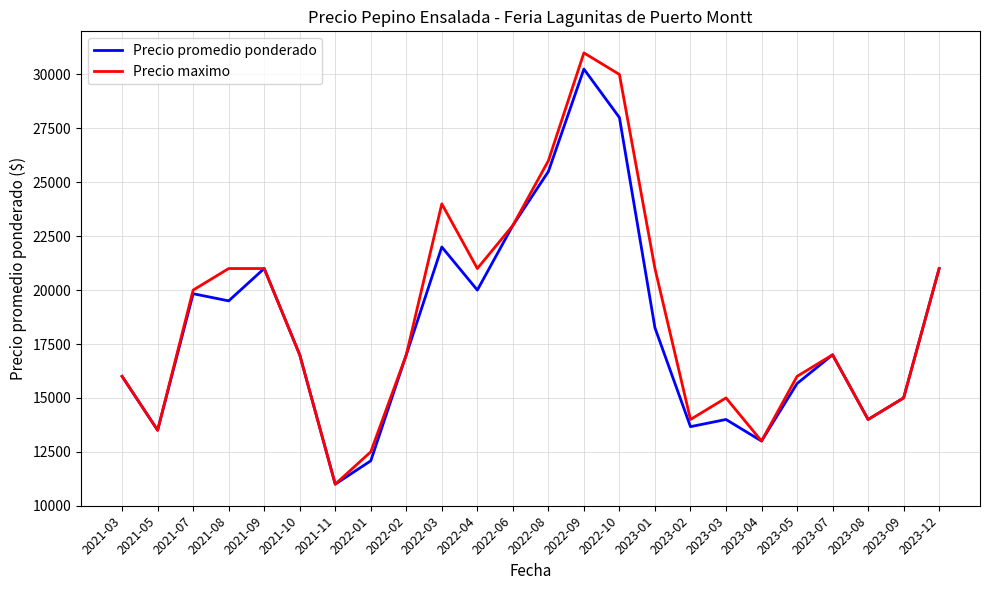

What is the sum of the Precio maximo values at 2021-07 and 2023-12?

41000